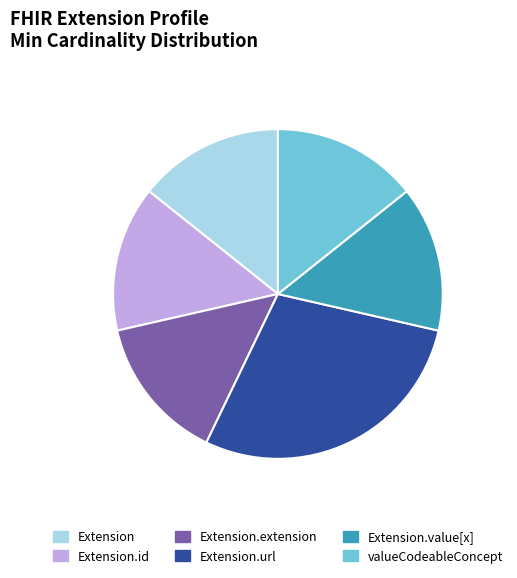

Count the number of slices in the pie.

6